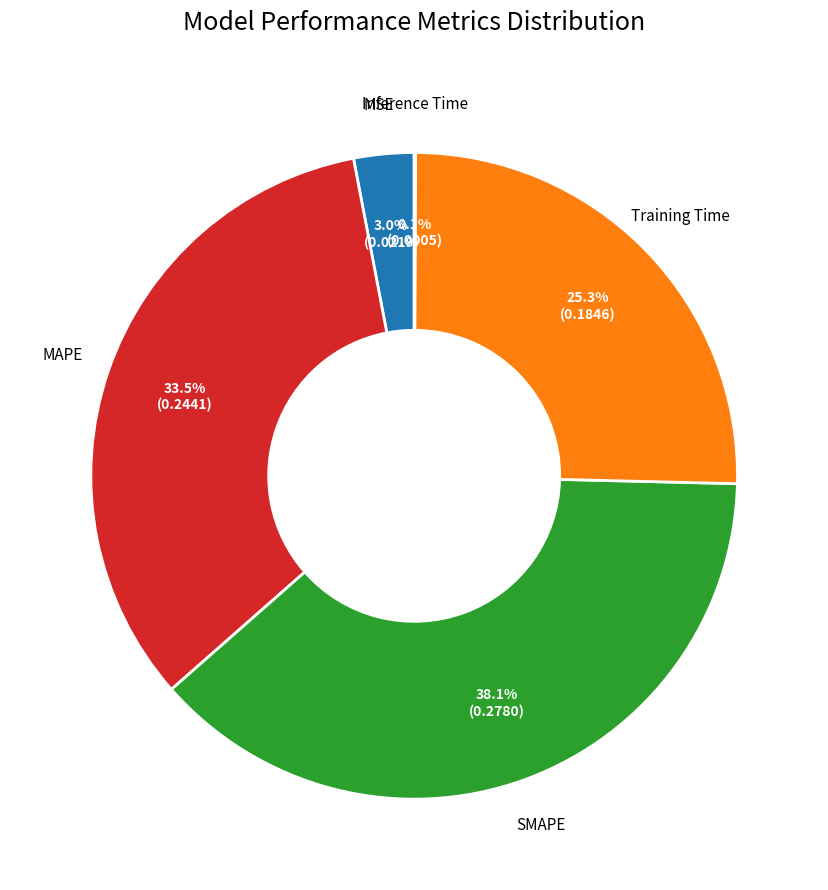

Is there any slice that represents more than half of the pie?

No